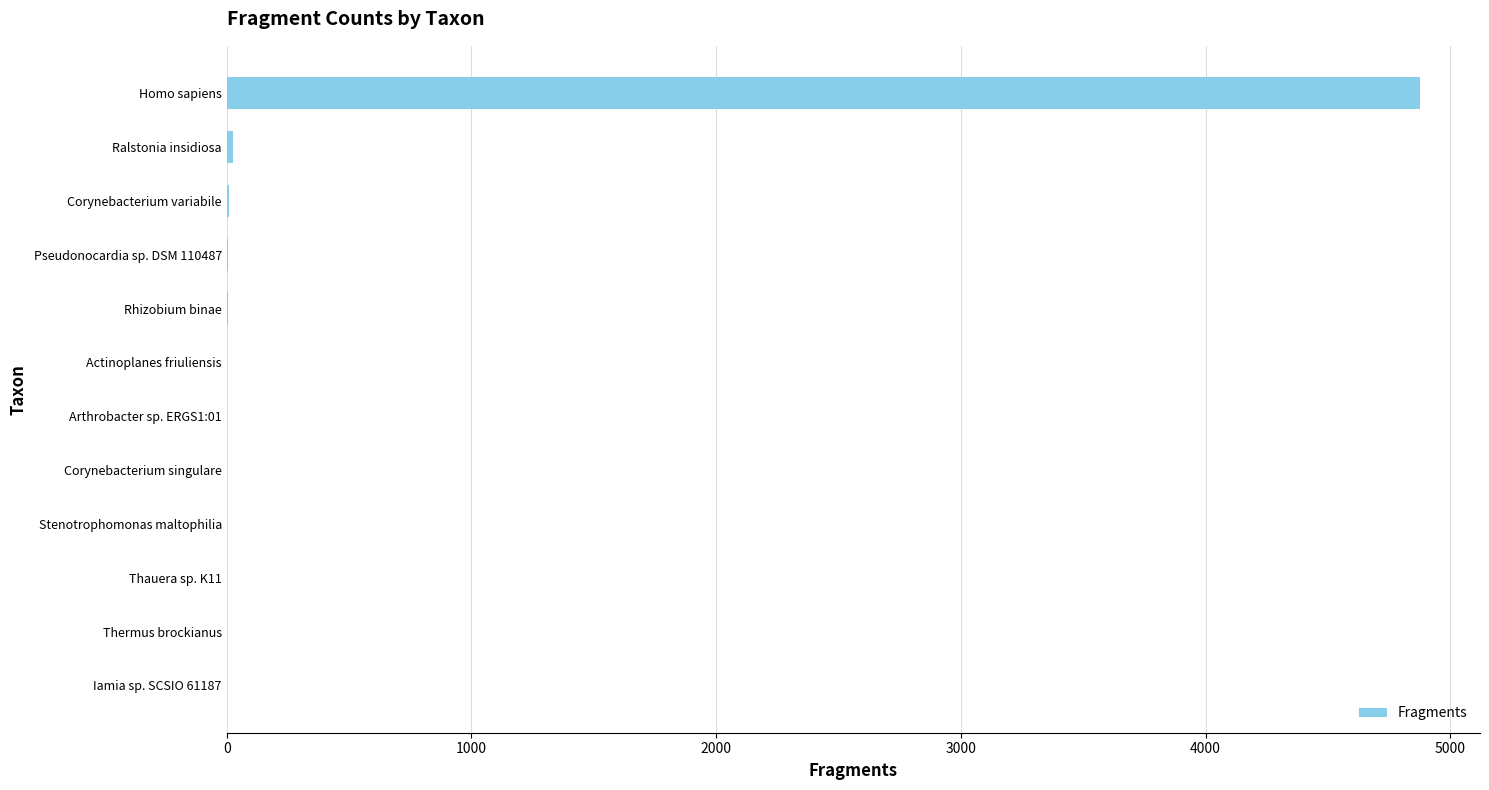

What is the maximum value shown in the chart?

4877